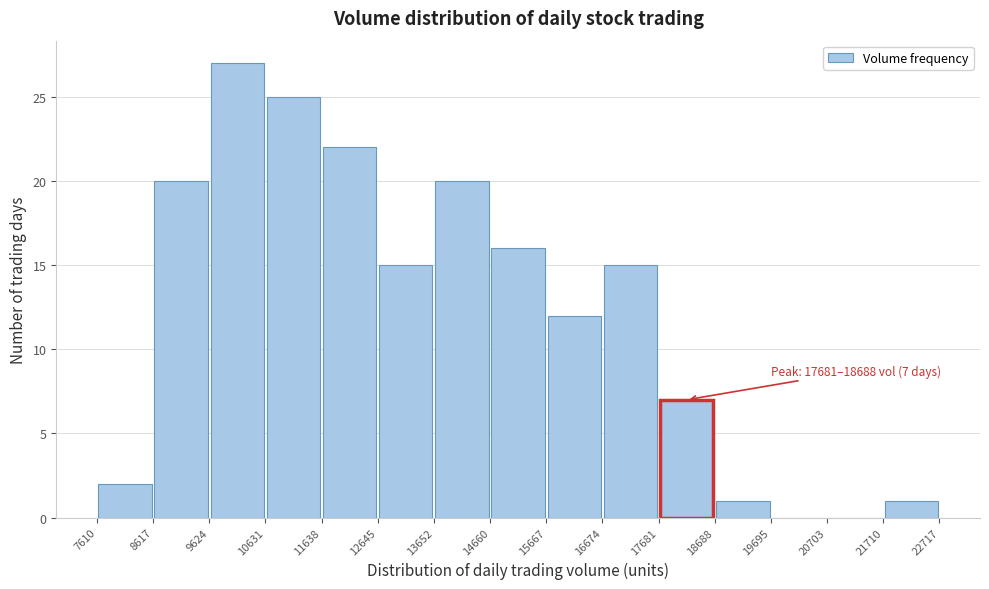

Which range on the x-axis has the tallest bar?

9624 to 10631